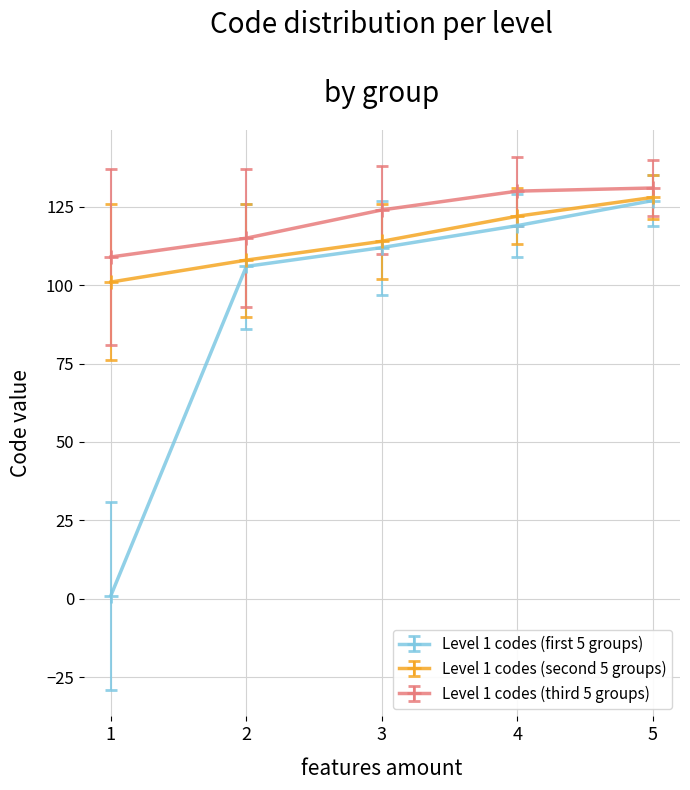

List the series in order of their overall mean, lowest first.

Level 1 codes (first 5 groups), Level 1 codes (second 5 groups), Level 1 codes (third 5 groups)